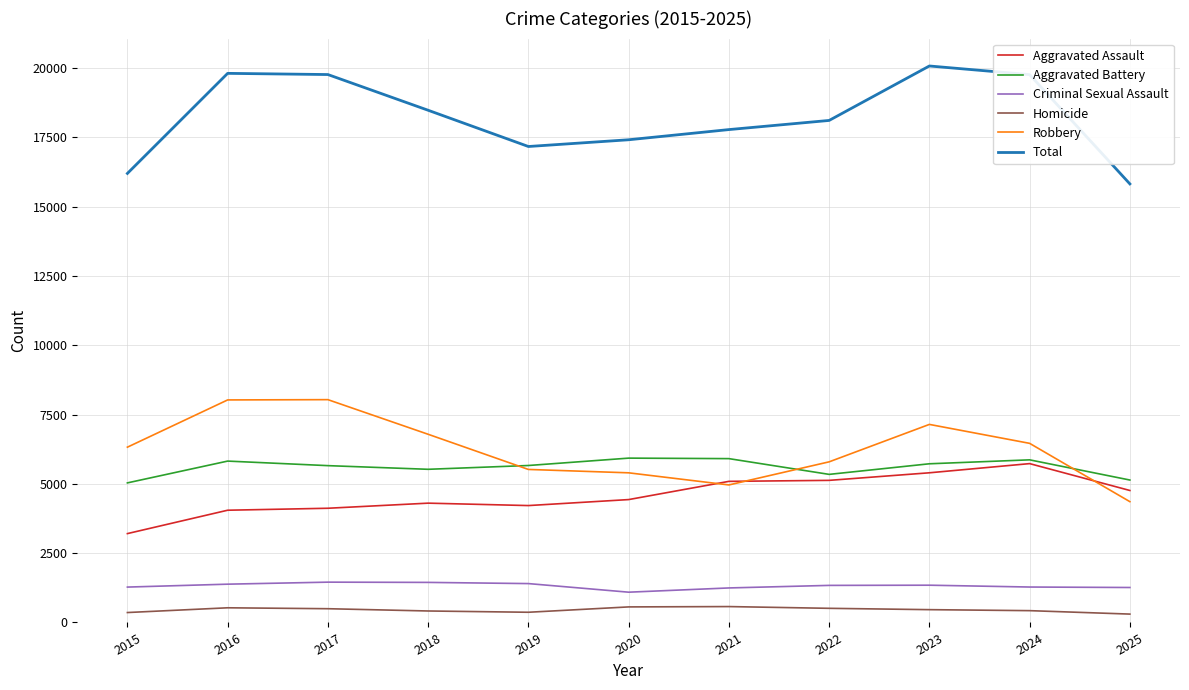

Which series has the largest range (max minus min)?

Total